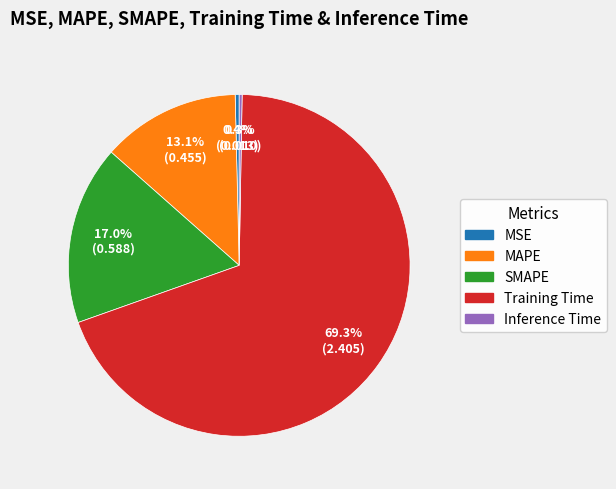

How much of the chart is everything except MAPE?

86.9%